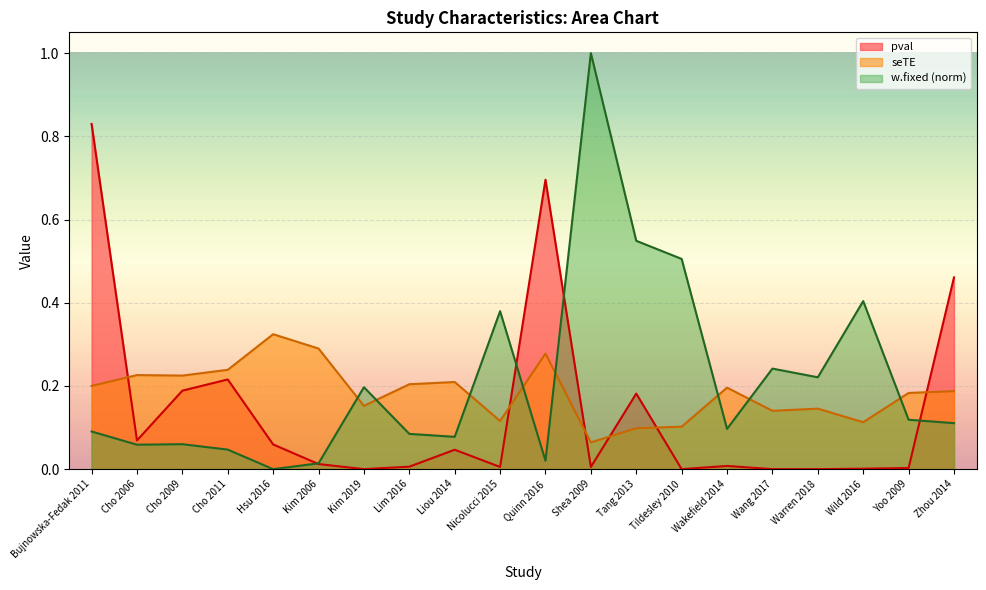

Between Kim 2019 and Cho 2011, which is larger?

Cho 2011